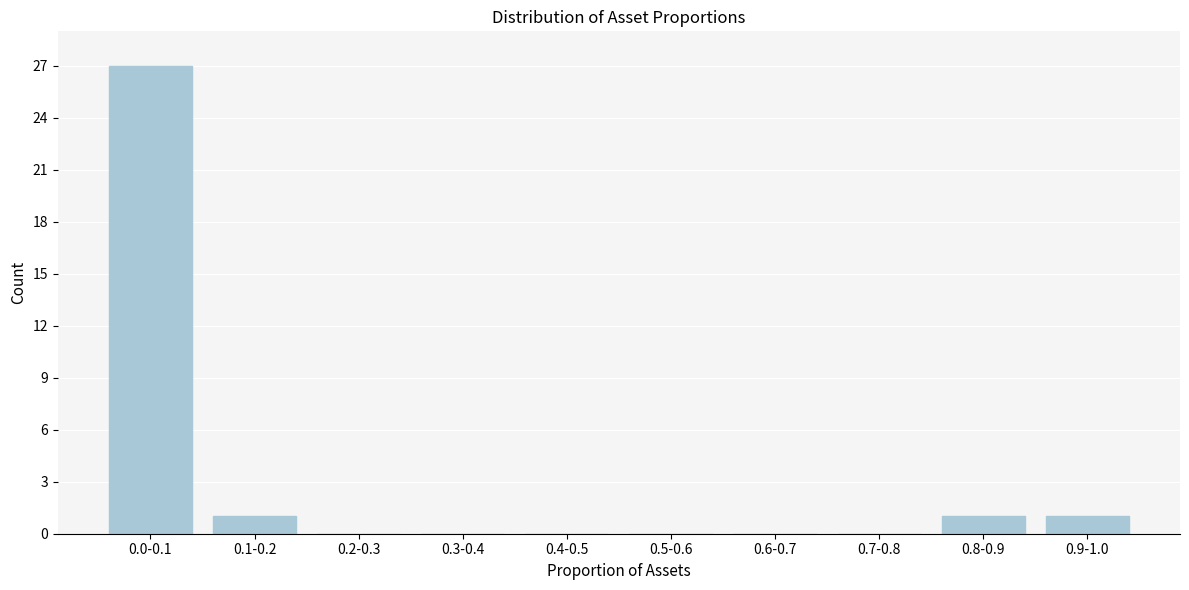

Reading left to right, transcribe all the data shown in this chart.

0.0-0.1=27	0.1-0.2=1	0.2-0.3=0	0.3-0.4=0	0.4-0.5=0	0.5-0.6=0	0.6-0.7=0	0.7-0.8=0	0.8-0.9=1	0.9-1.0=1